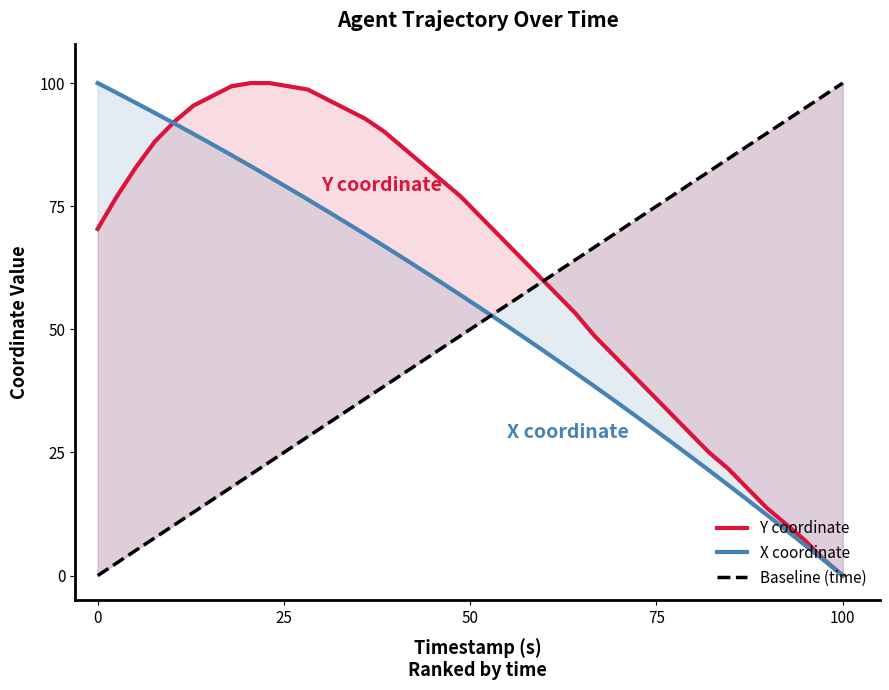

True or false: Baseline (time) and Y coordinate cross at least once.

True